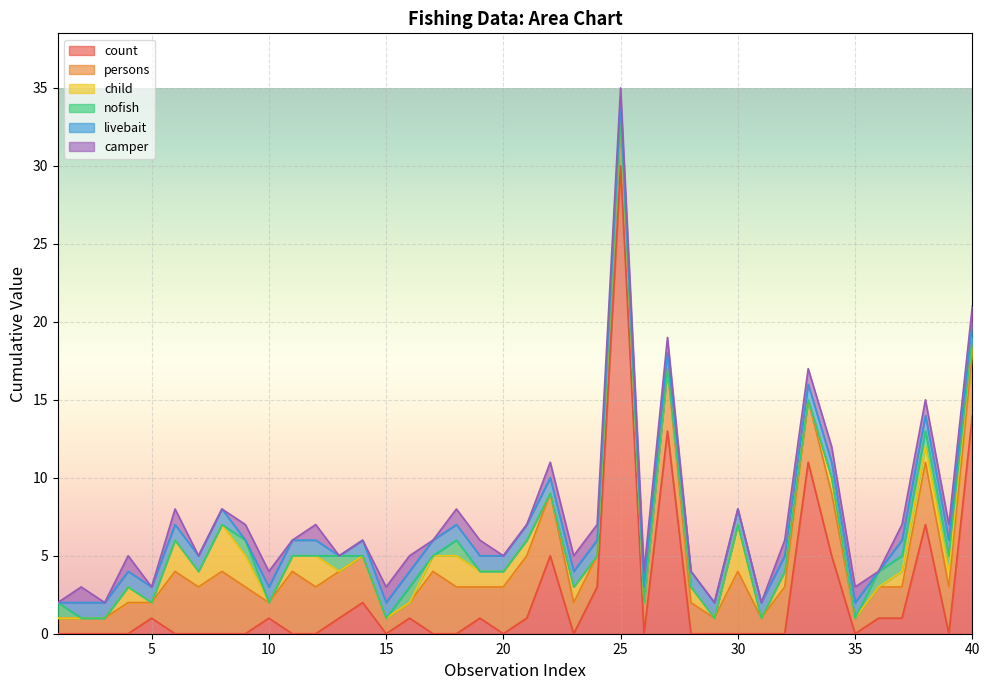

How many interior local valleys does the count series have?

6